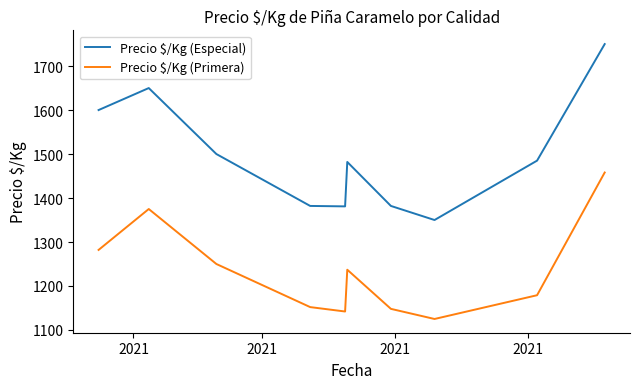

True or false: Precio $/Kg (Especial) and Precio $/Kg (Primera) intersect in this chart.

False